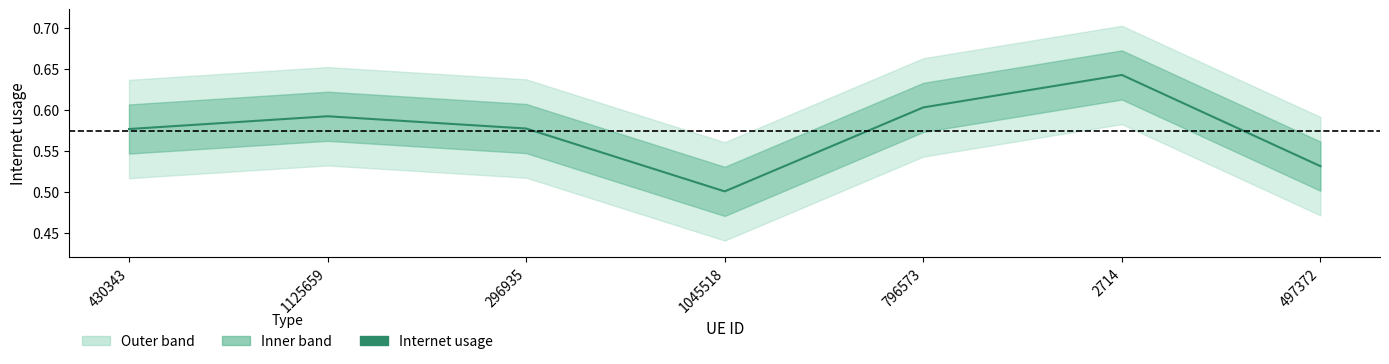

At which category does the chart reach its peak across all series?

2714